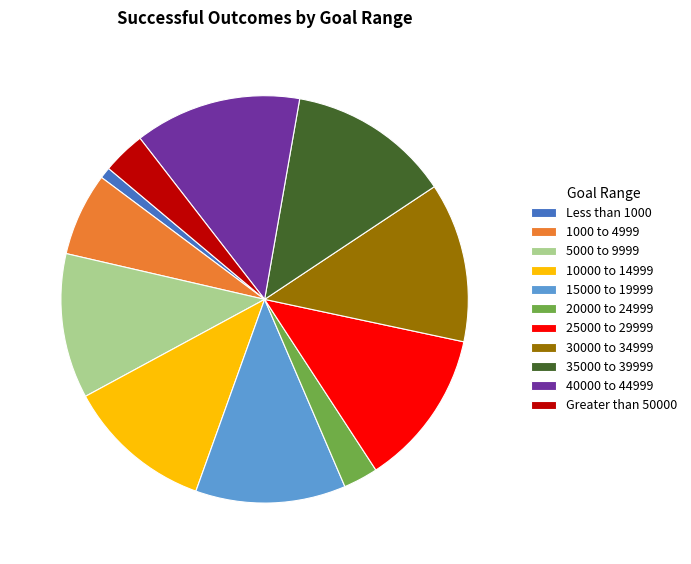

What is the ratio of the value at 20000 to 24999 to the value at 15000 to 19999?

0.2